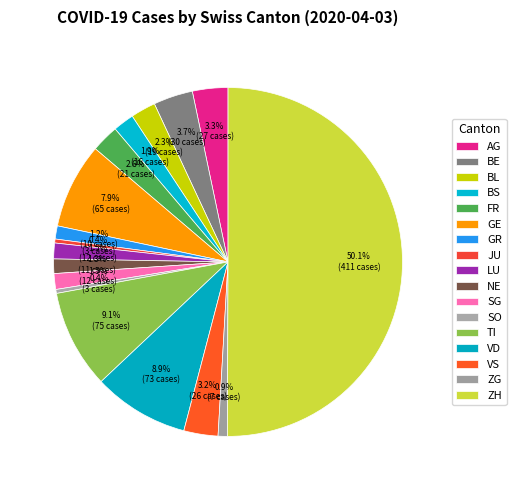

How many segments does this pie chart have?

17